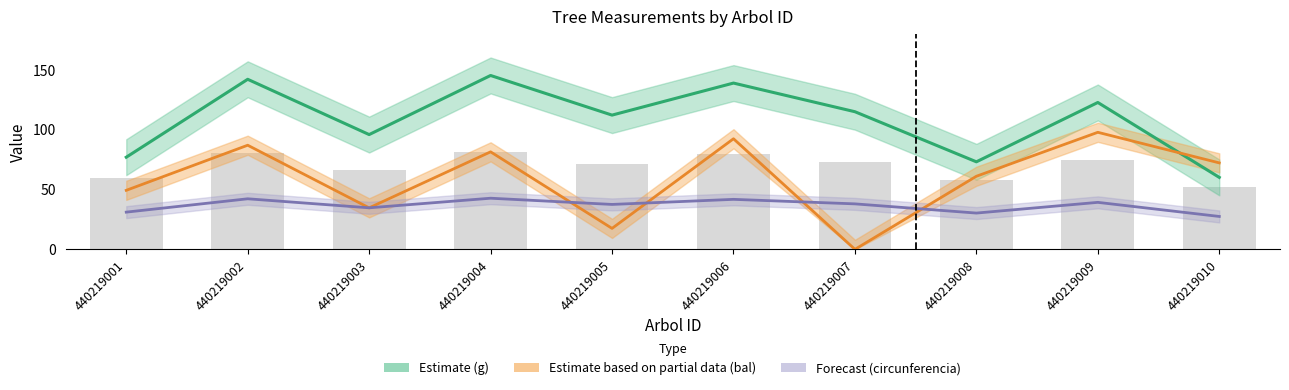

At which label does bal (Partial) reach its peak?

440219009